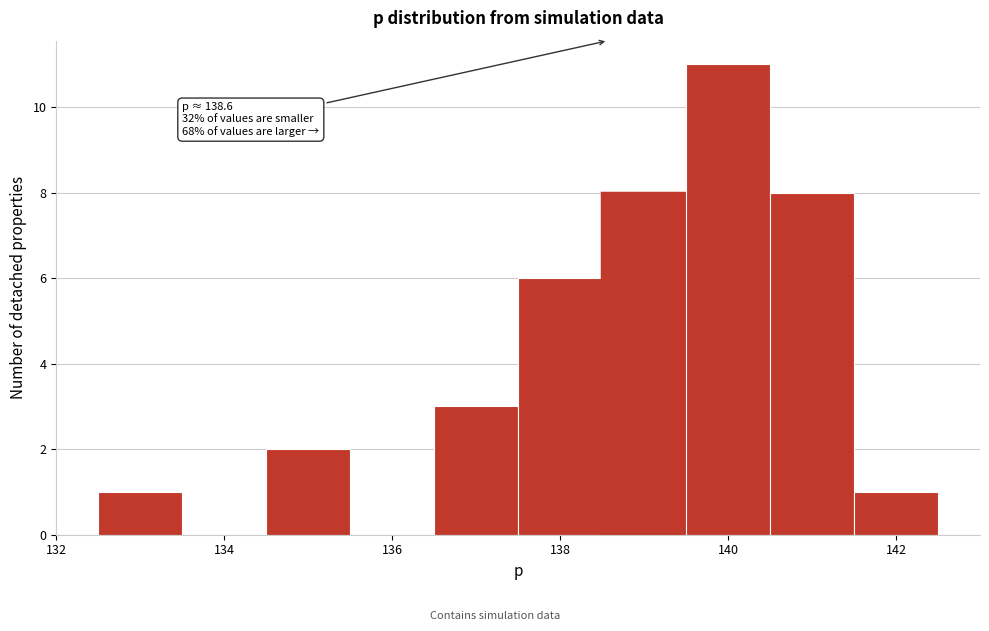

Over which range of the x-axis is the bar tallest?

139.5 to 140.5